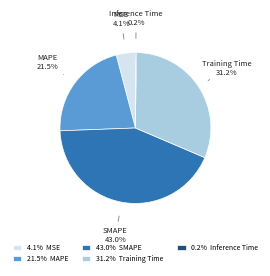

What is the ratio of the value at MAPE to the value at Training Time?

0.7